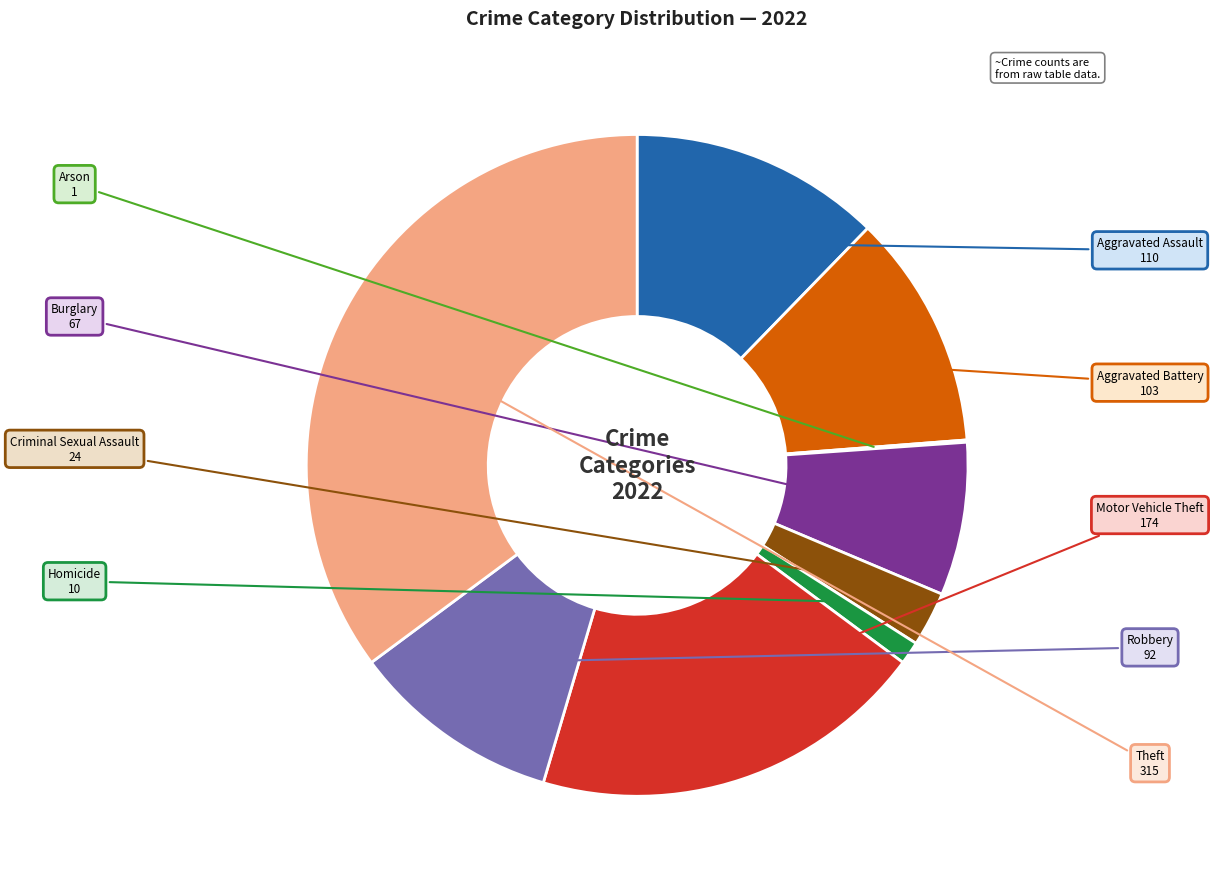

Is there any slice that represents more than half of the pie?

No